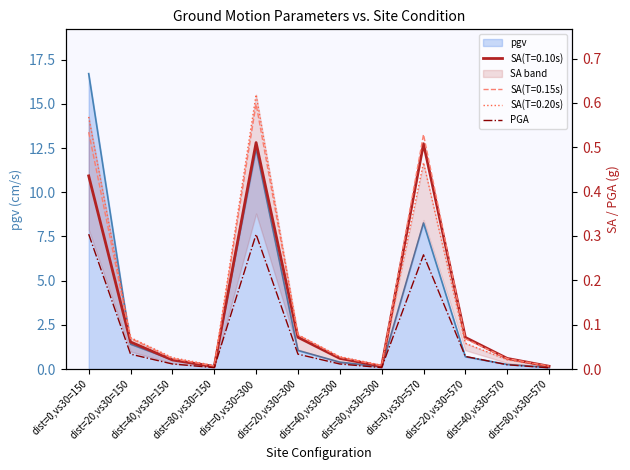

List the labels in order of value, largest first.

dist=0,vs30=150, dist=0,vs30=300, dist=0,vs30=570, dist=20,vs30=150, dist=20,vs30=300, dist=20,vs30=570, dist=40,vs30=150, dist=40,vs30=300, dist=40,vs30=570, dist=80,vs30=150, dist=80,vs30=300, dist=80,vs30=570